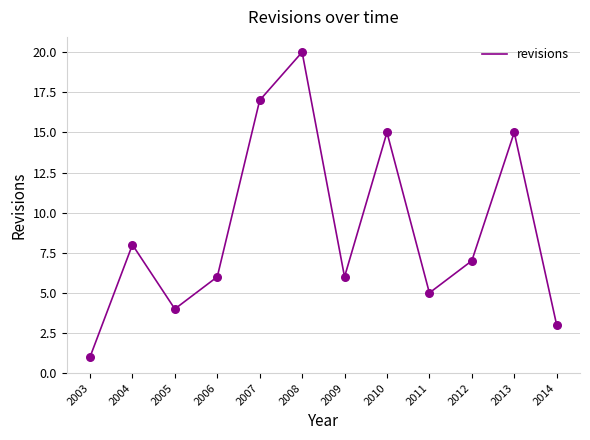

Approximately how many times larger is the value at 2007 compared to 2014?

5.7